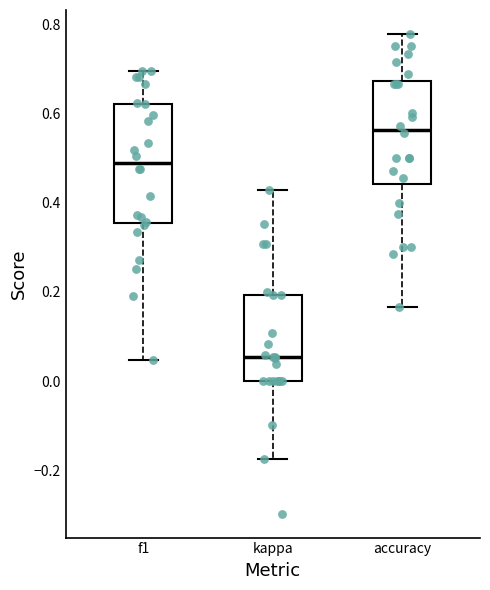

Which box's median line is the highest?

accuracy